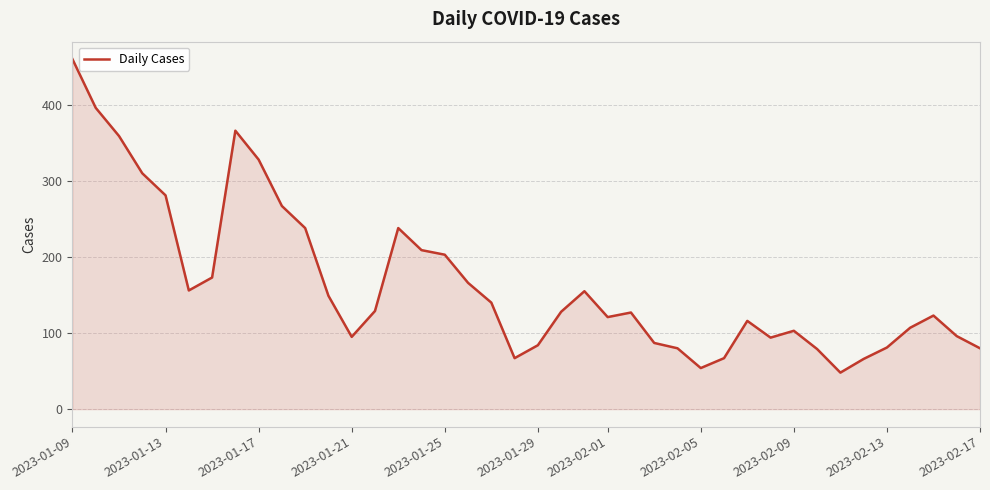

Does the chart display data point markers on the line(s)?

No